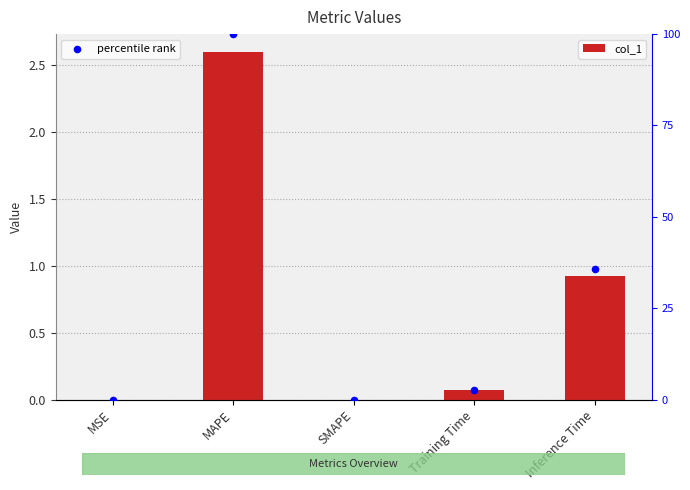

What are all the series names shown in the legend?

col_1, percentile rank